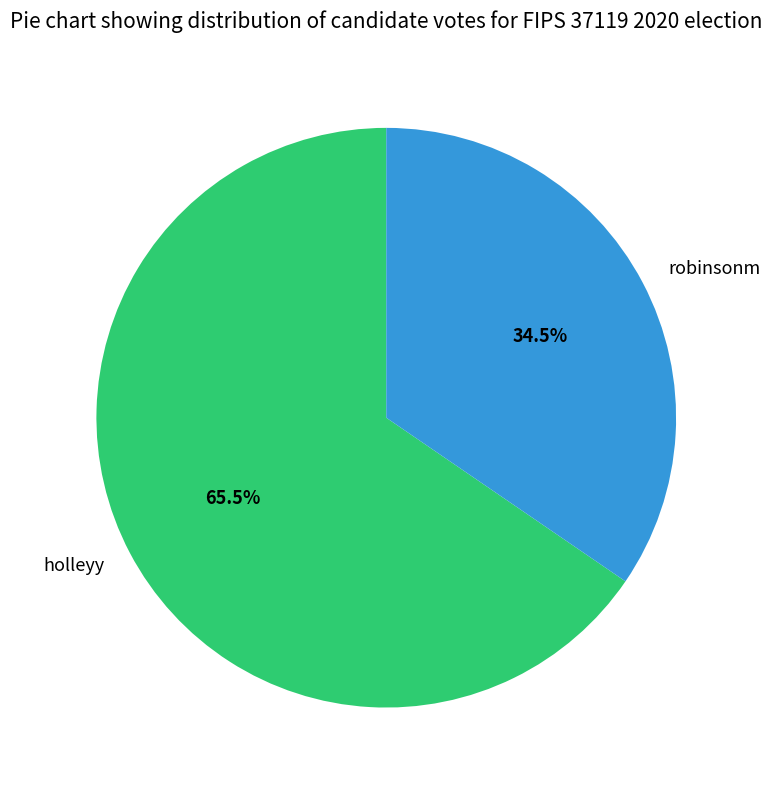

Which has a higher value, holleyy or robinsonm?

holleyy